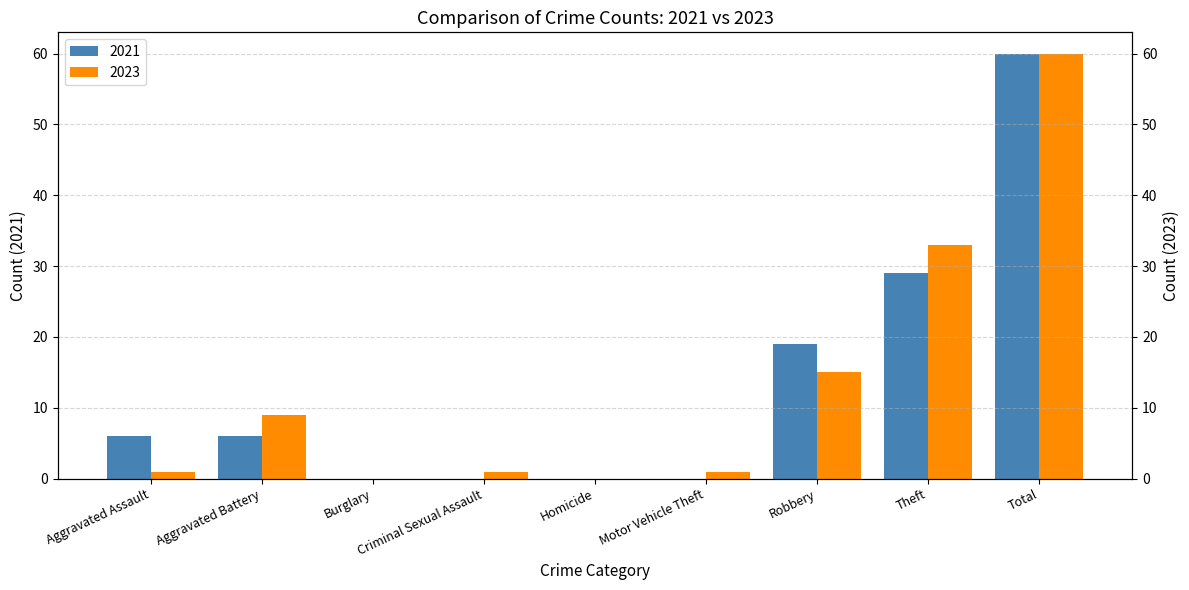

How many bars are there in total?

18